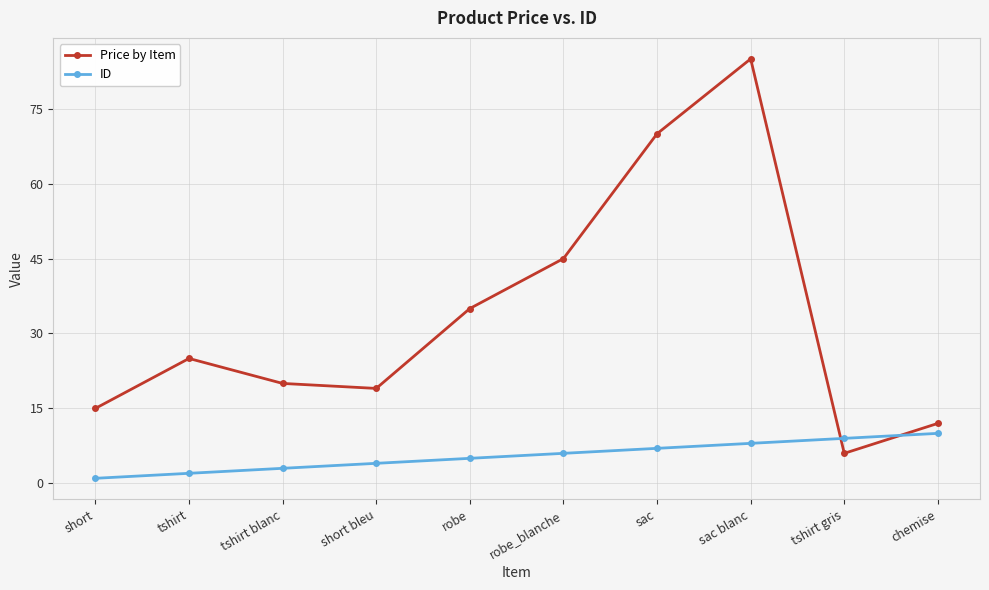

What value does the ID series have at robe_blanche?

6